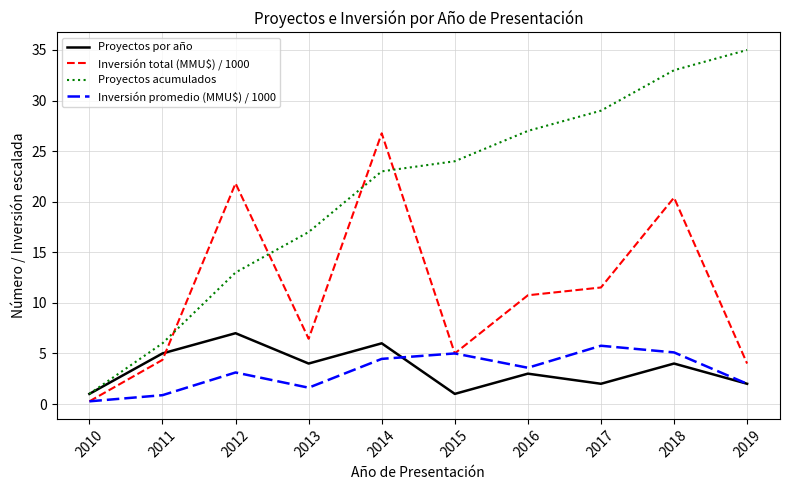

What is the difference between the Proyectos acumulados values at 2012 and 2019?

22.0